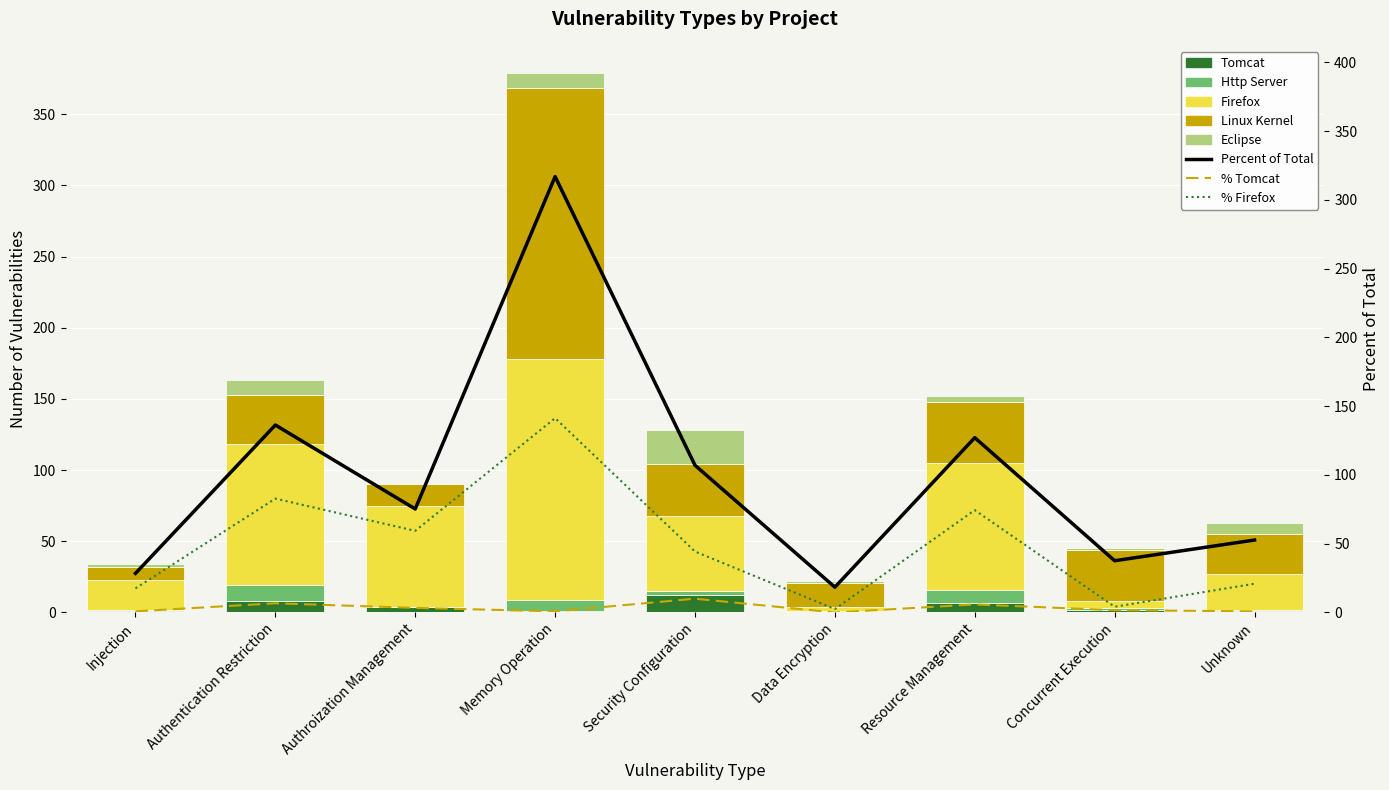

At which label does Eclipse reach its peak?

Security Configuration